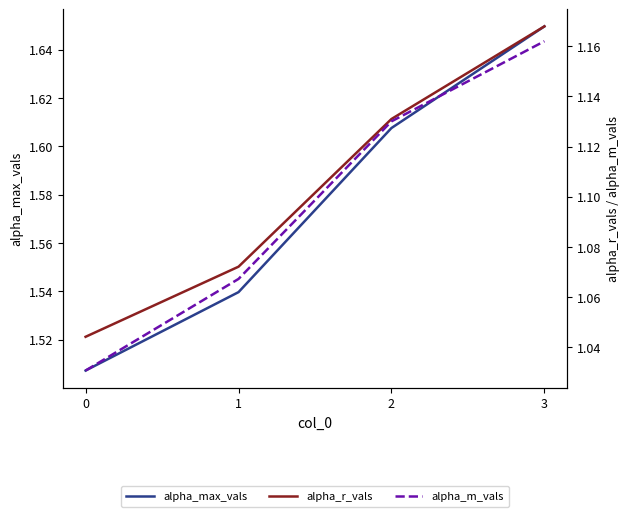

What is the difference between the alpha_m_vals values at 3 and 1?

0.1